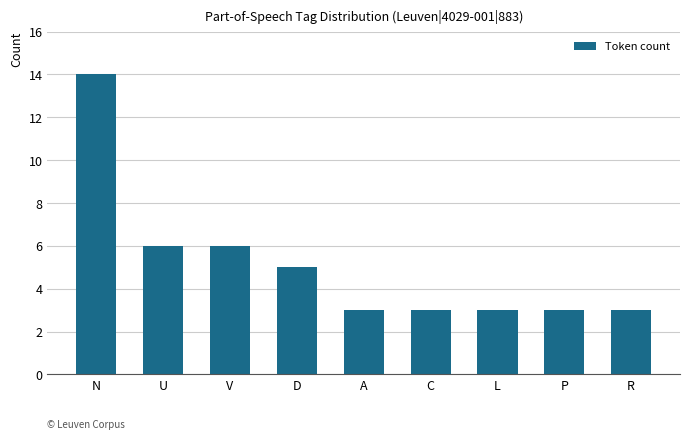

What is the sum of all values?

46